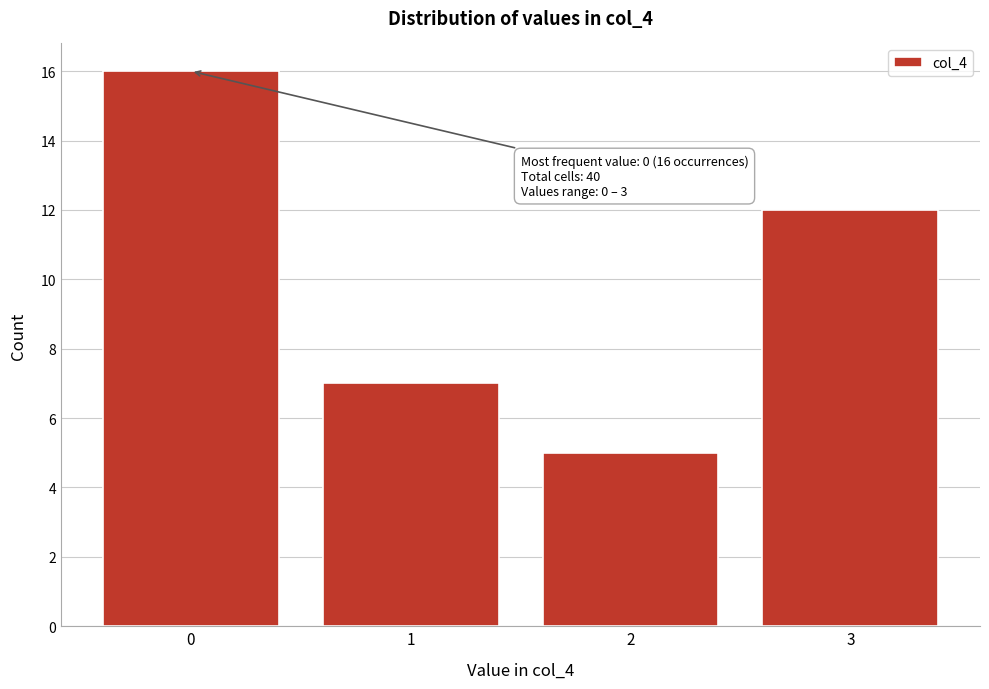

Reading left to right, list all the values displayed in this chart.

16	7	5	12